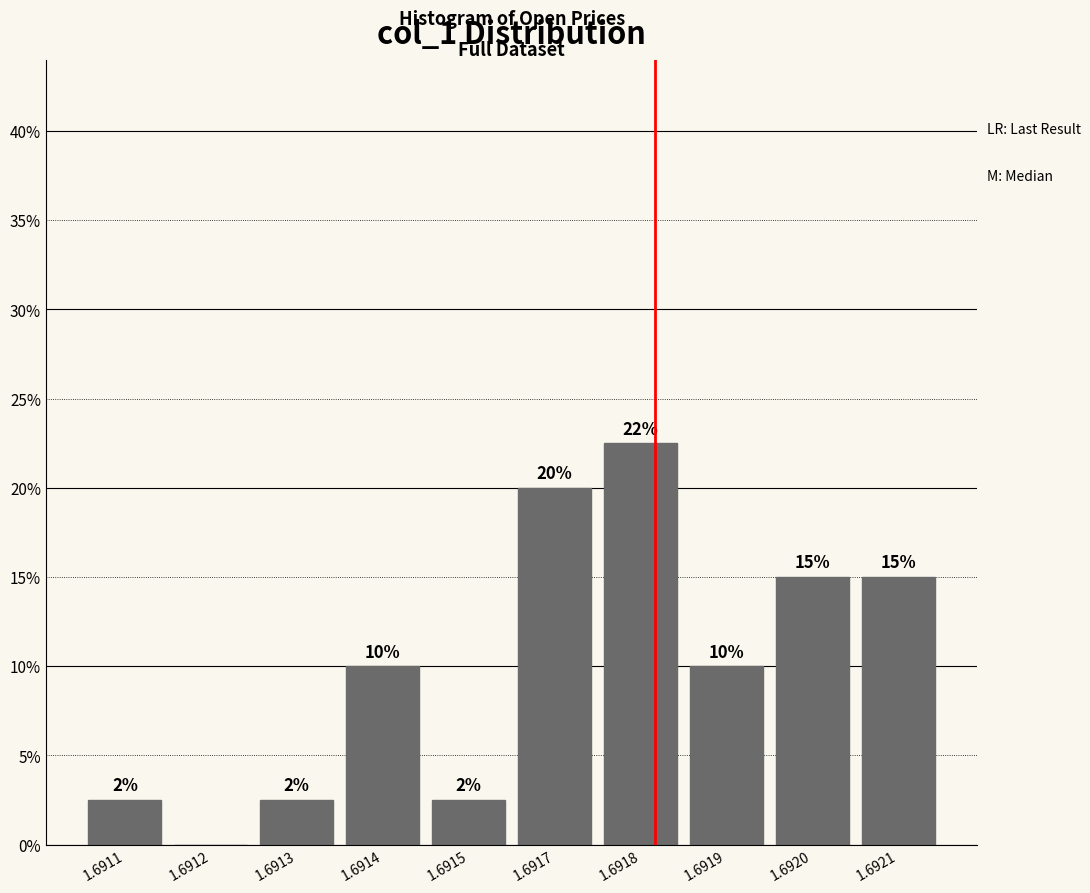

Read the value at 1.6911.

2.5